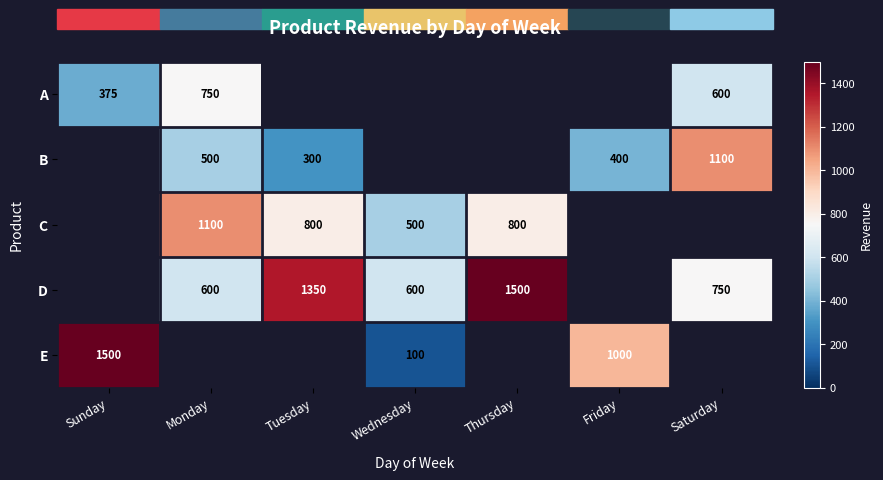

Is it true that D equals 1500 at Thursday?

True